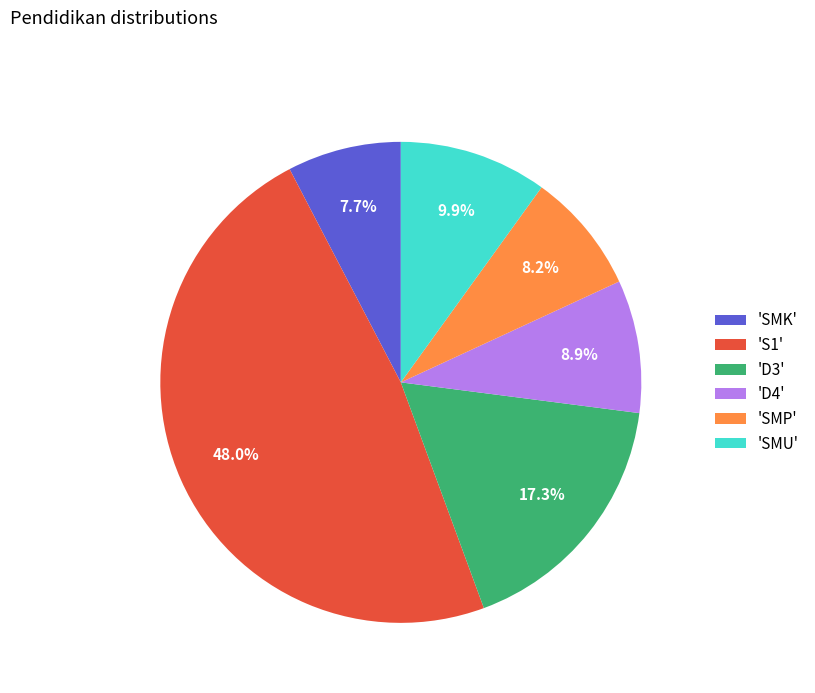

Is there any slice that represents more than half of the pie?

No